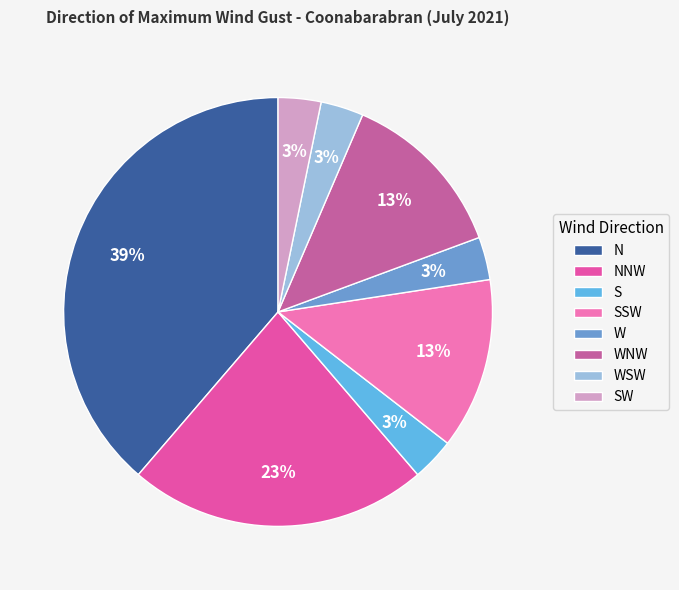

Which has a higher value, WNW or W?

WNW